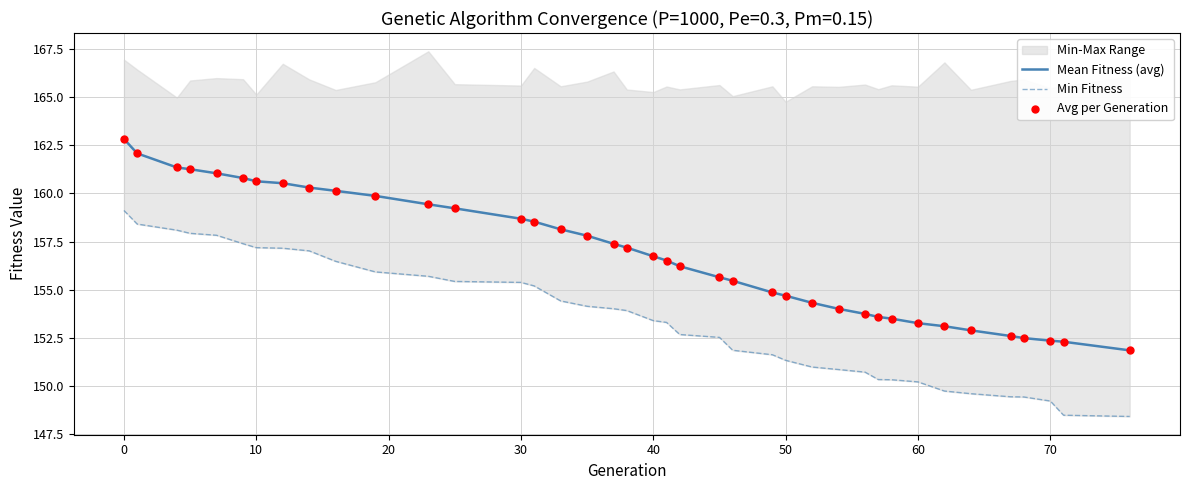

Which series reaches the minimum Y coordinate?

Min Fitness